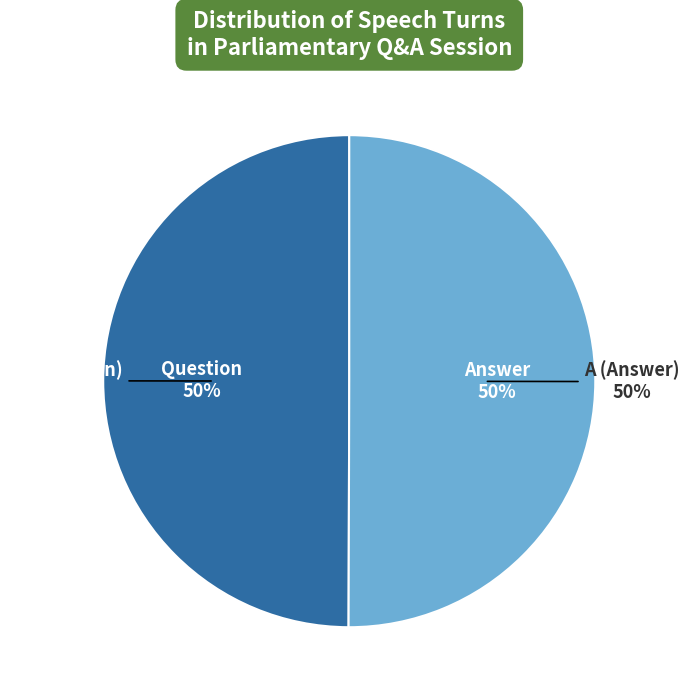

Which slice is the smallest?

Q